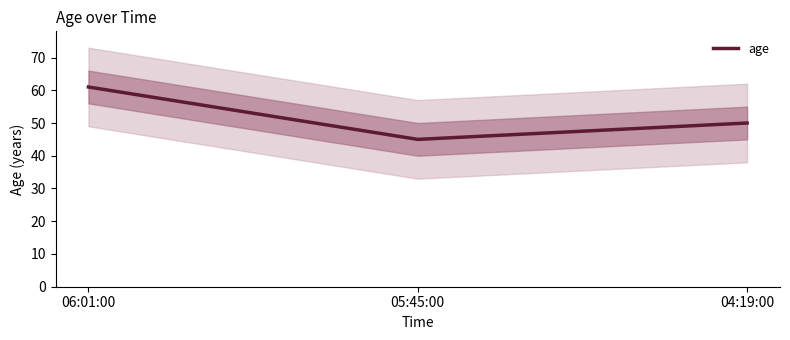

How many lines are shown in the chart?

1